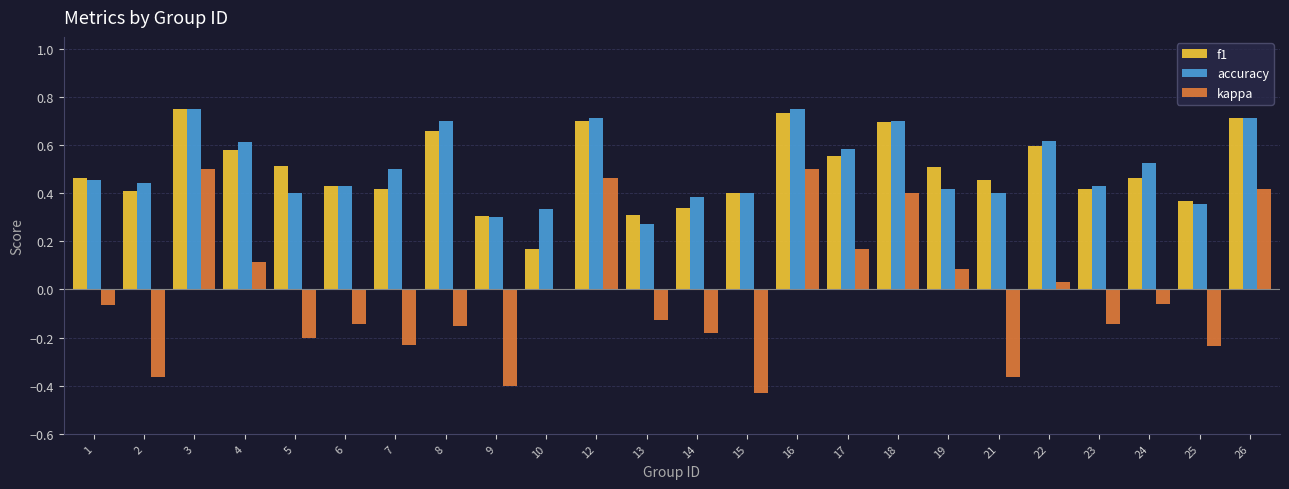

What is the total value across all series at 18?

1.8